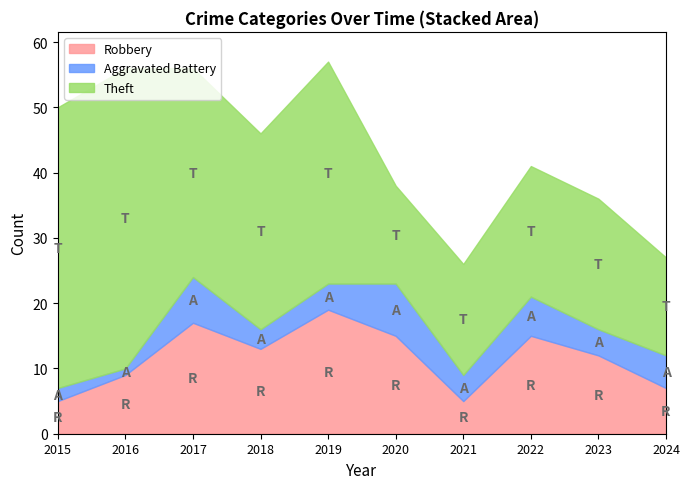

What value does the Aggravated Battery series have at 2015?

2